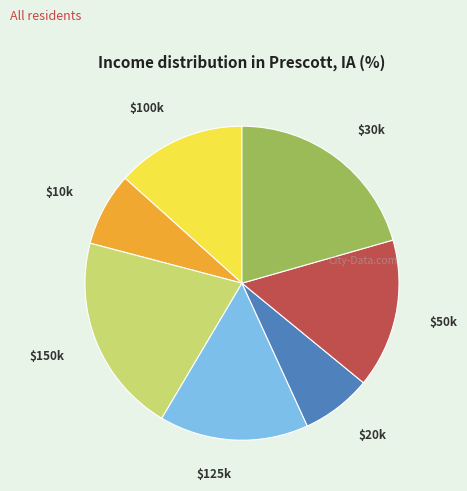

Does any single category account for the majority?

No